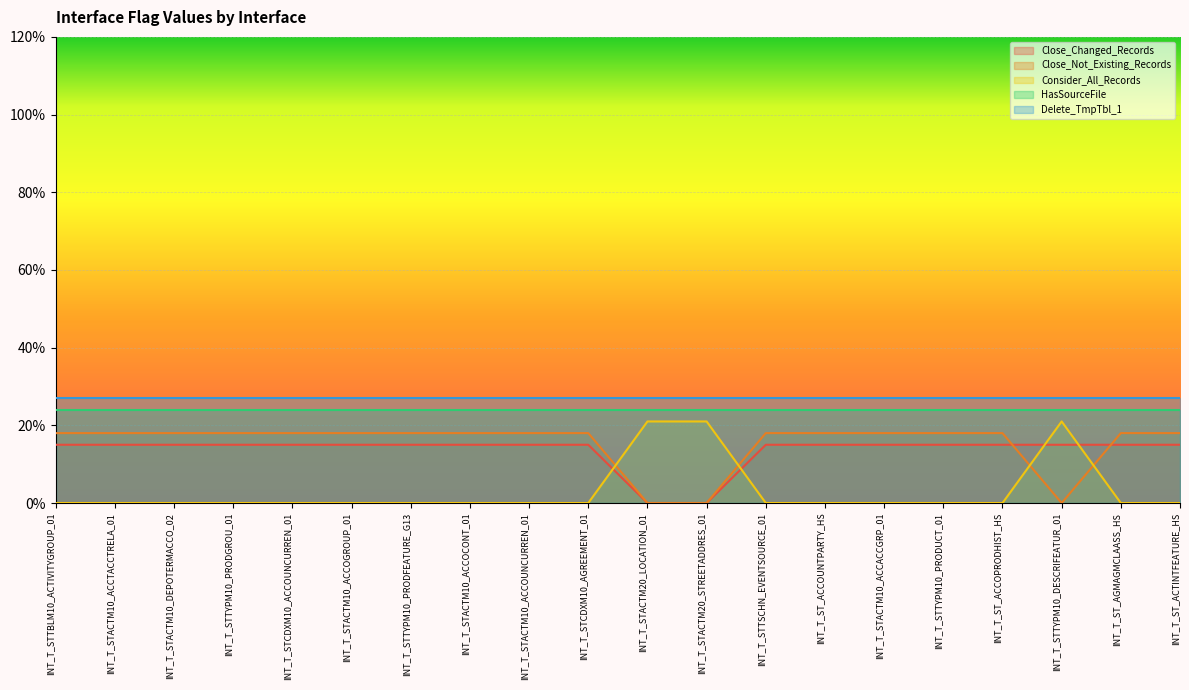

What is the average value of the Close_Changed_Records series?

0.1